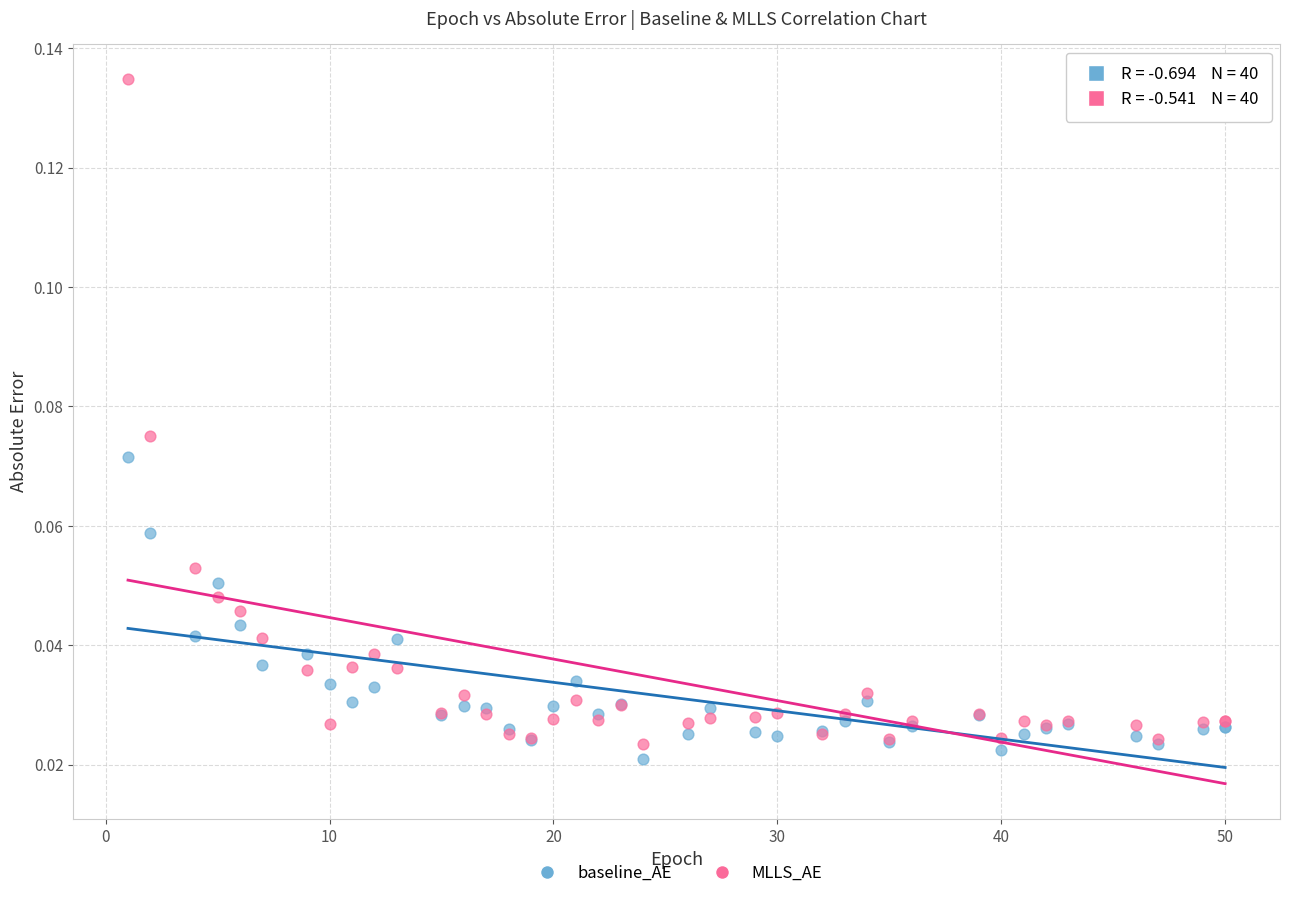

Which series reaches the maximum Y coordinate?

MLLS_AE